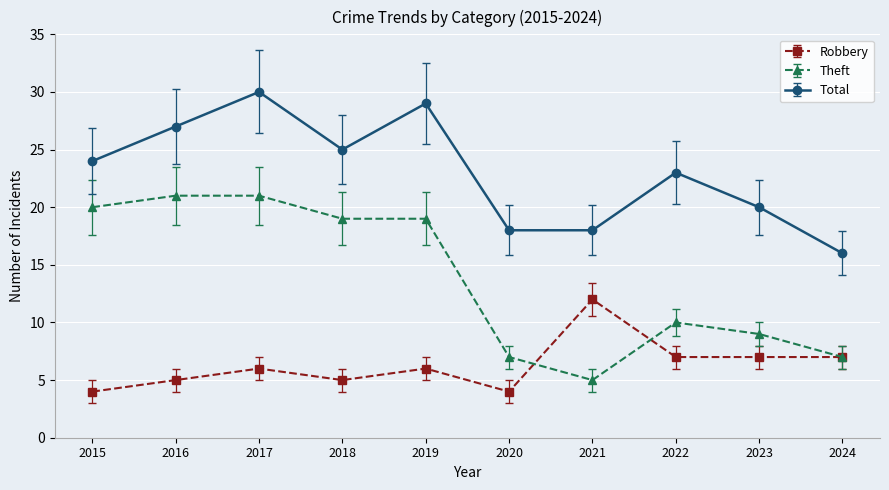

True or false: Total has more than 0 interior local peaks.

True